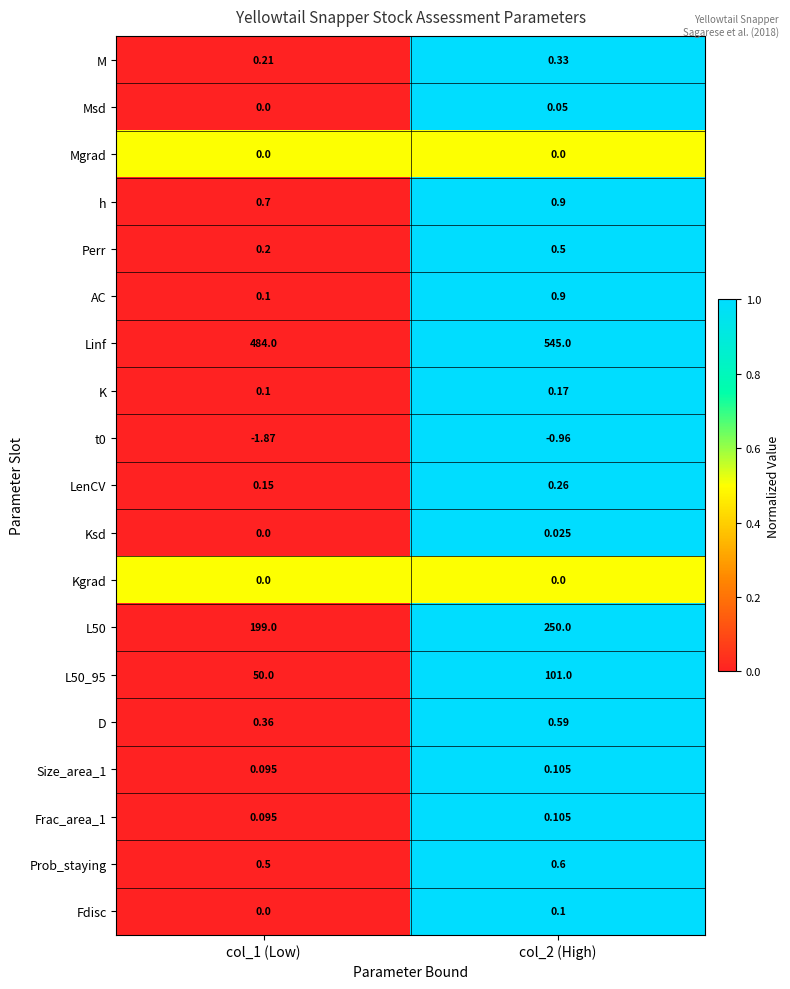

Which series has the largest total across all categories?

Linf